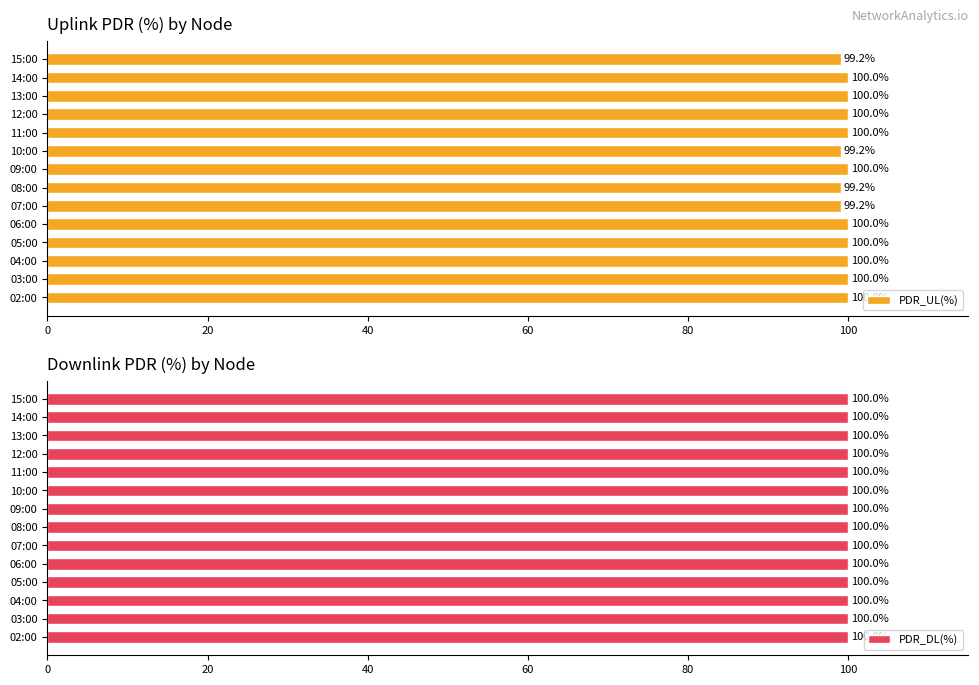

The PDR_UL(%) series shows 99.2 at 15:00. True or false?

True